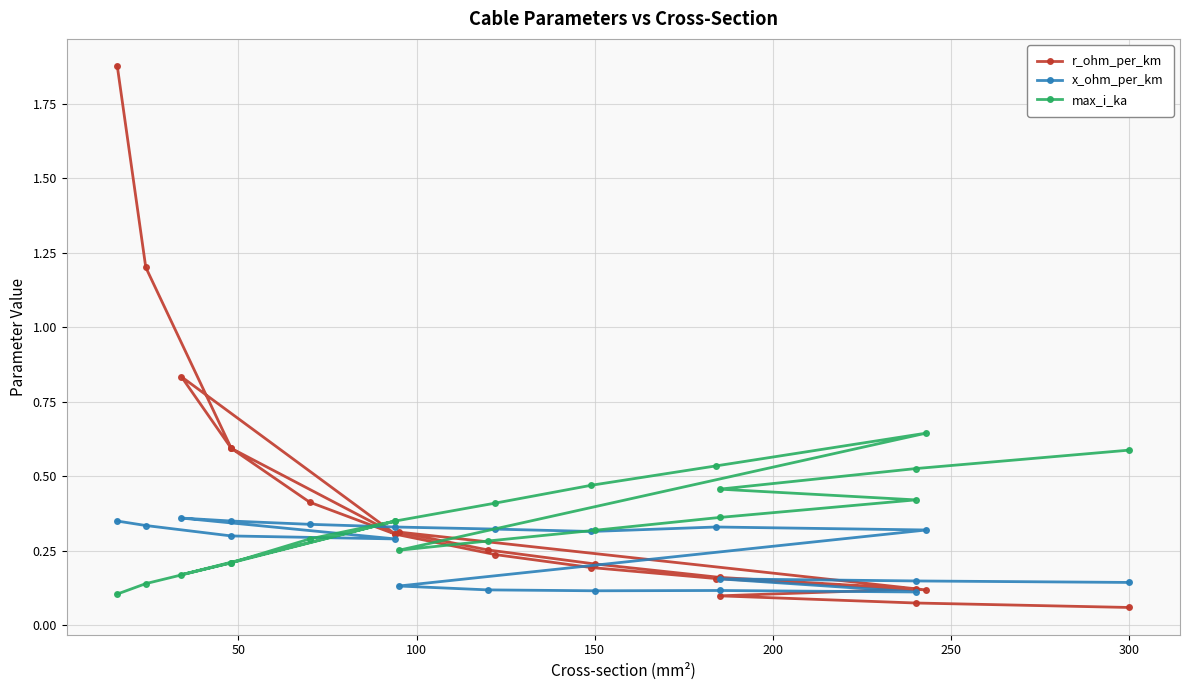

List the series in order of their overall mean, highest first.

r_ohm_per_km, max_i_ka, x_ohm_per_km